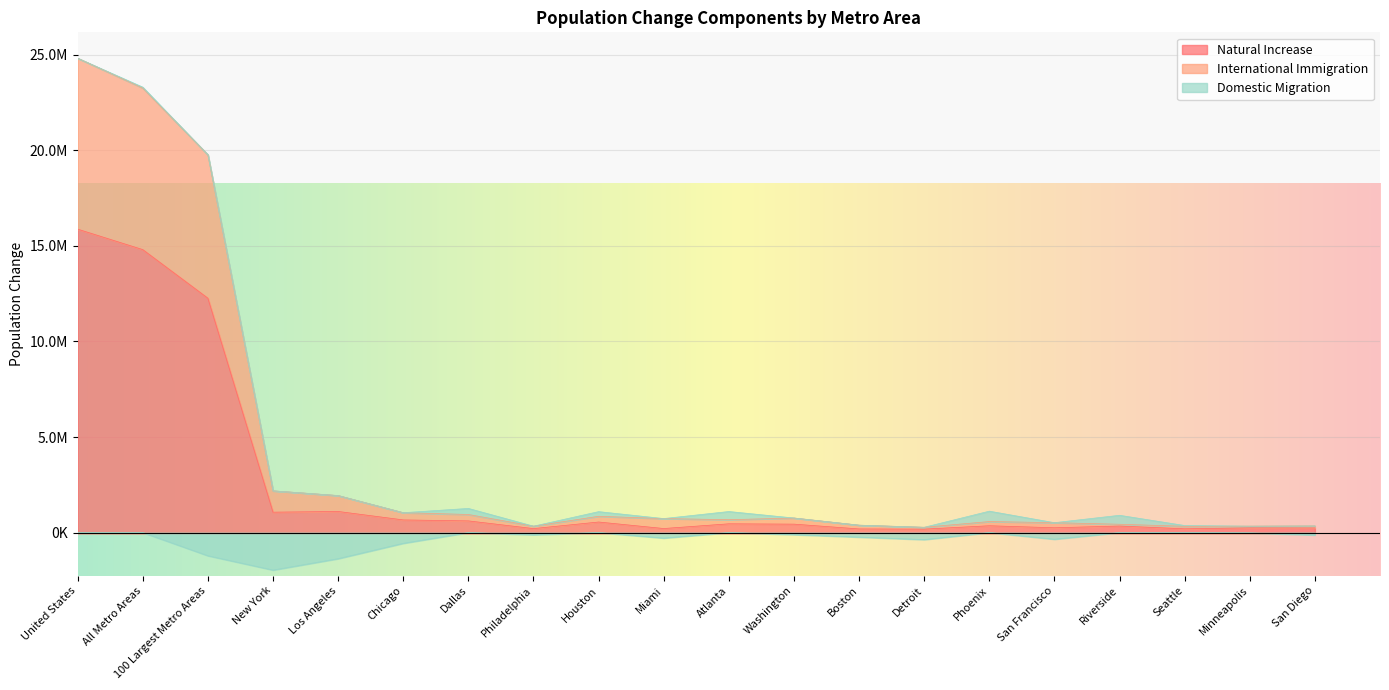

What is the difference between the maximum and minimum values in the Natural Increase series?

15695608